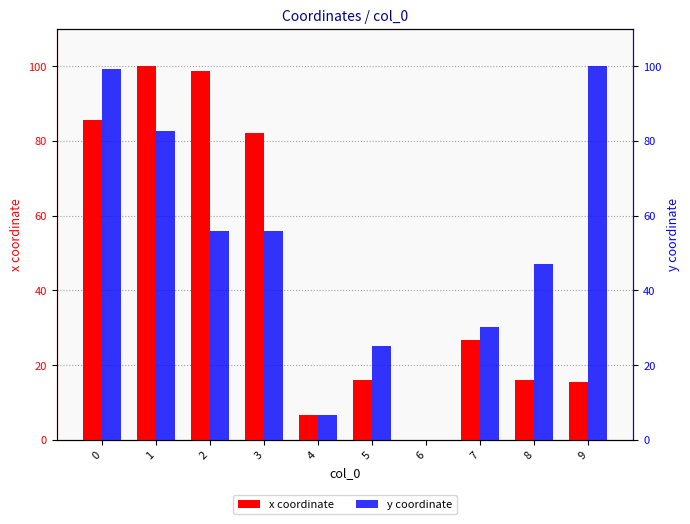

What is the difference between the maximum and minimum values in the y coordinate series?

100.0